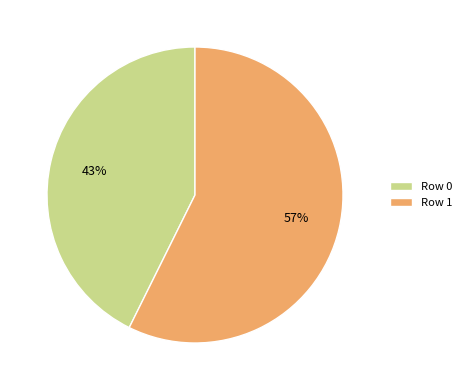

To the nearest percent, what portion does Row 0 represent?

43%